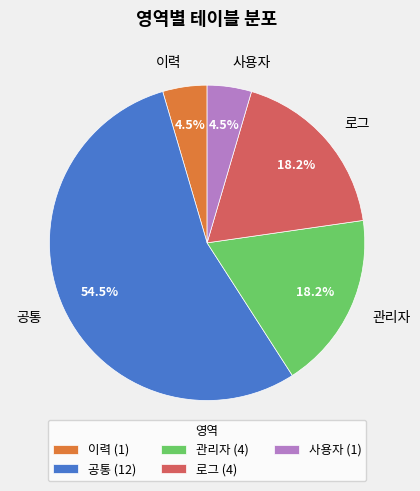

Is 공통 the majority of the pie?

Yes